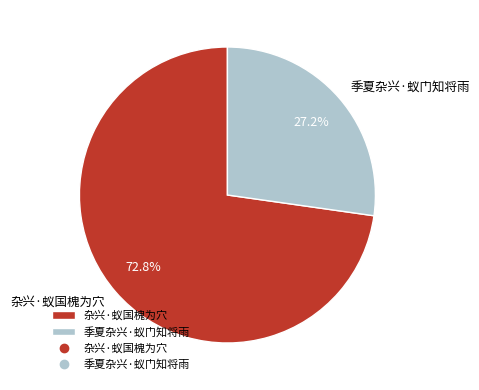

What is the total percentage of 季夏杂兴·蚁门知将雨 and 杂兴·蚁国槐为穴?

100.0%